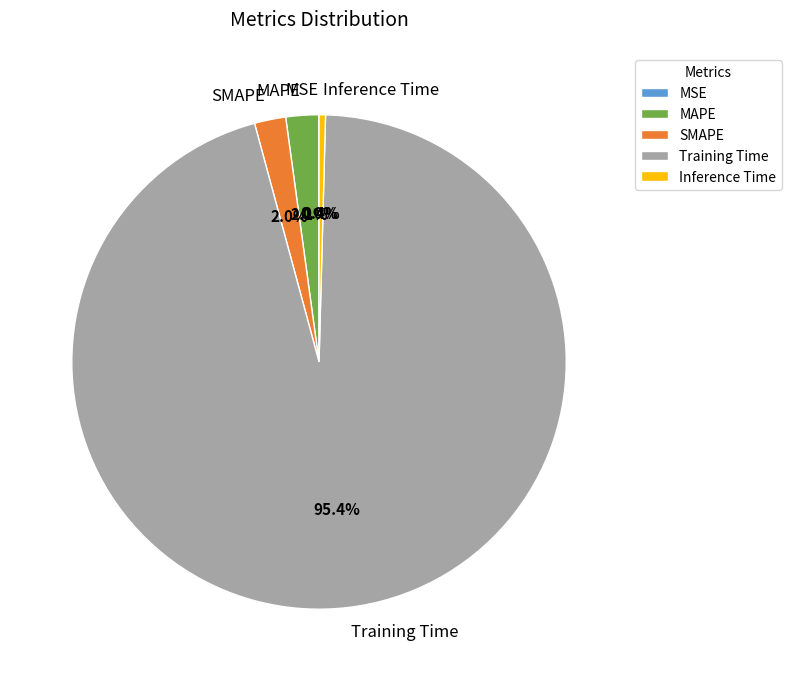

Is there any slice that represents more than half of the pie?

Yes